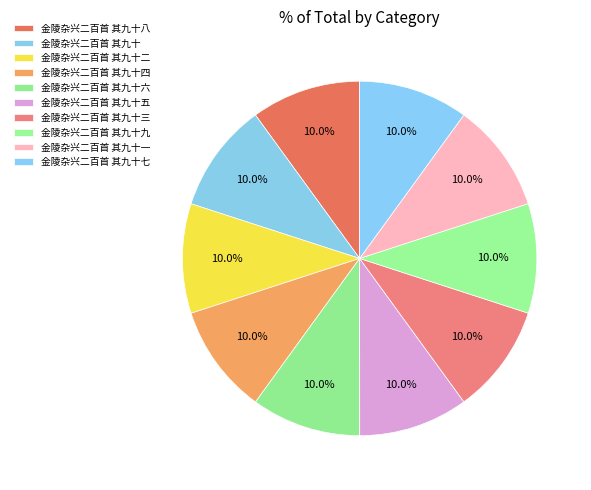

Does any single category account for the majority?

No